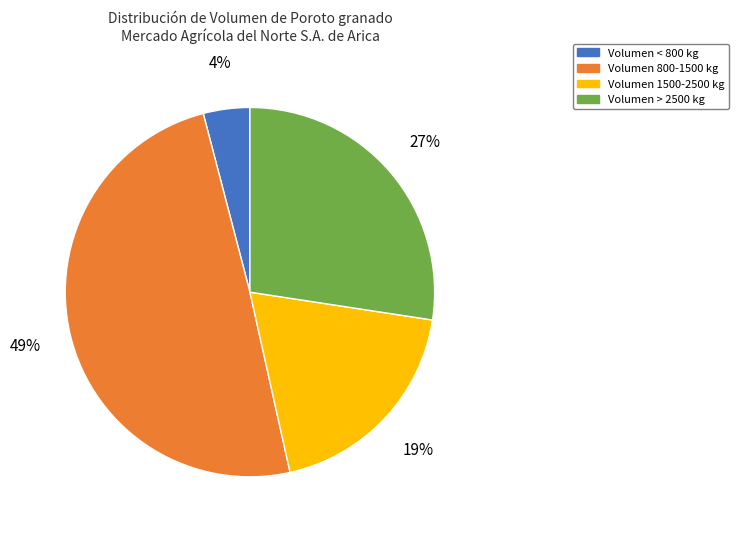

To the nearest percent, what portion does Volumen 800-1500 kg represent?

49%